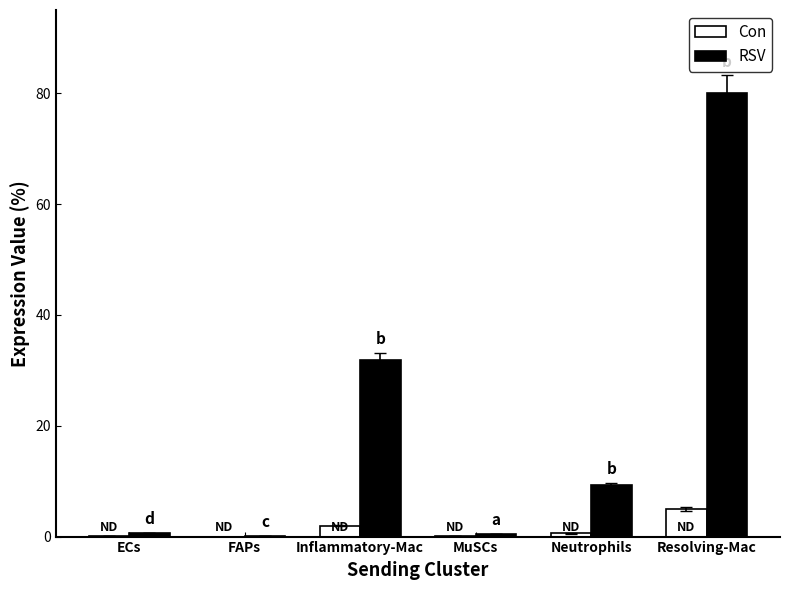

Are the bars grouped side by side (vs. stacked)?

Yes